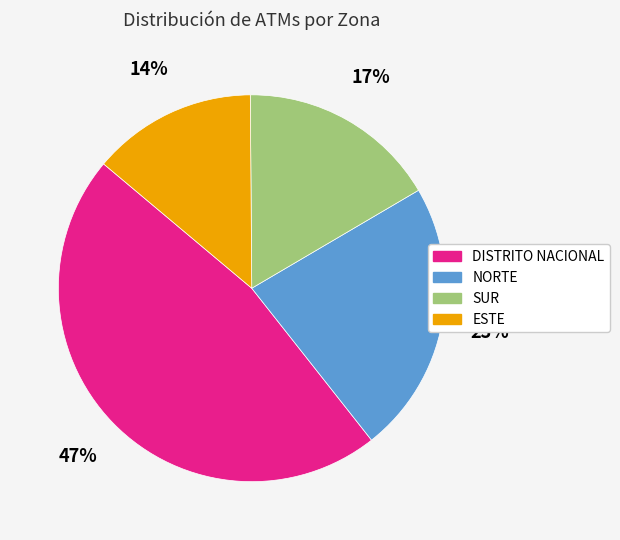

Rank the categories by value from highest to lowest.

DISTRITO NACIONAL, NORTE, SUR, ESTE